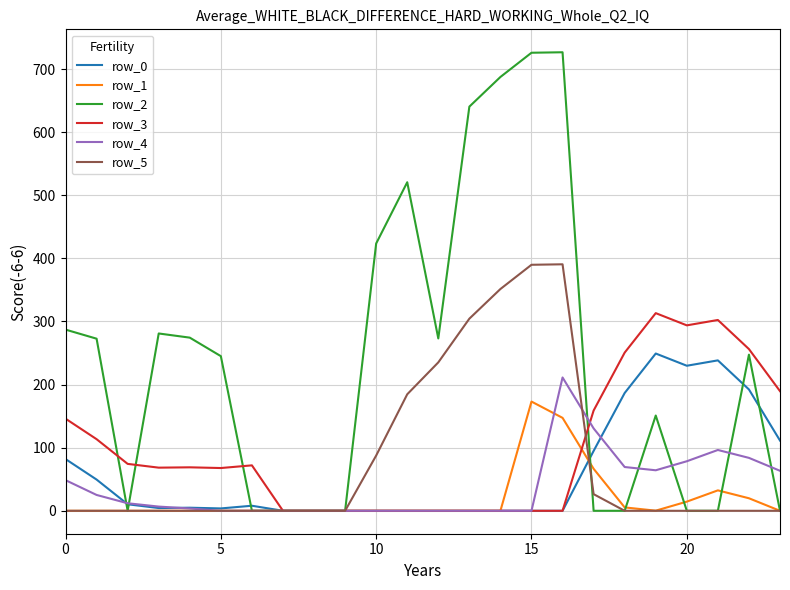

Which series has the largest range (max minus min)?

row_2